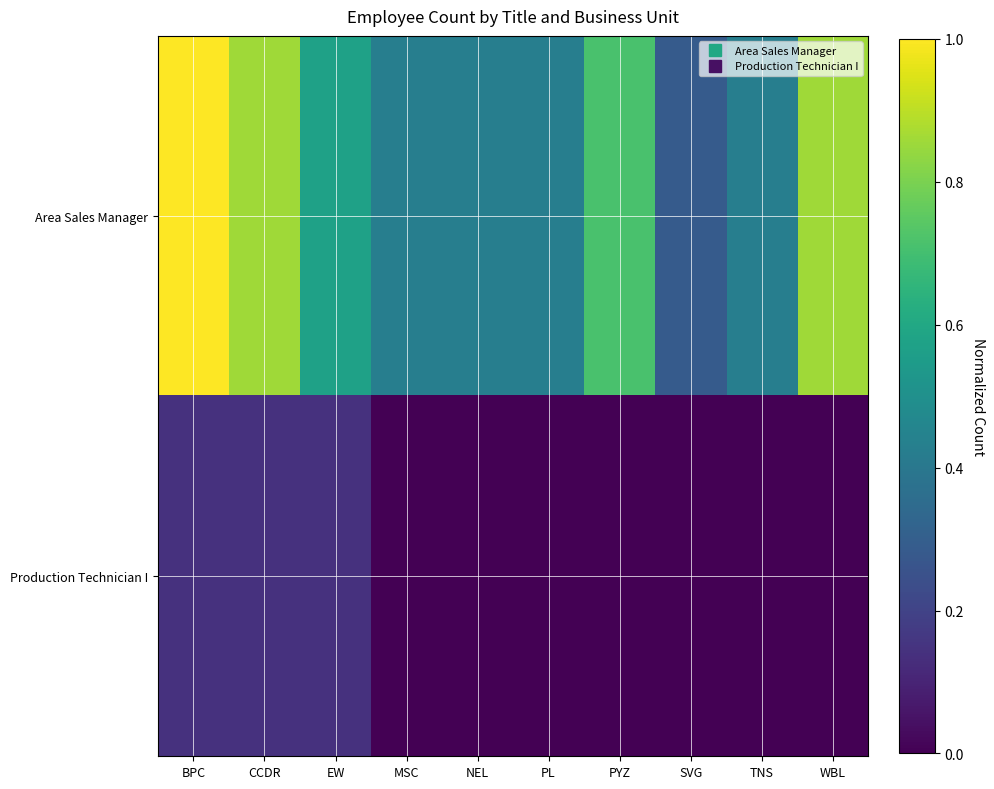

List the series in order of their overall mean, lowest first.

Production Technician I, Area Sales Manager